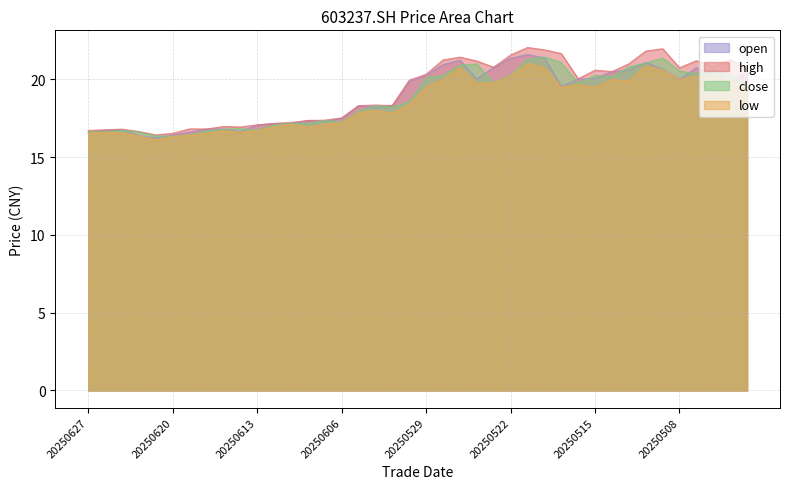

What is the difference between the highest and lowest values at 20250620?

0.2